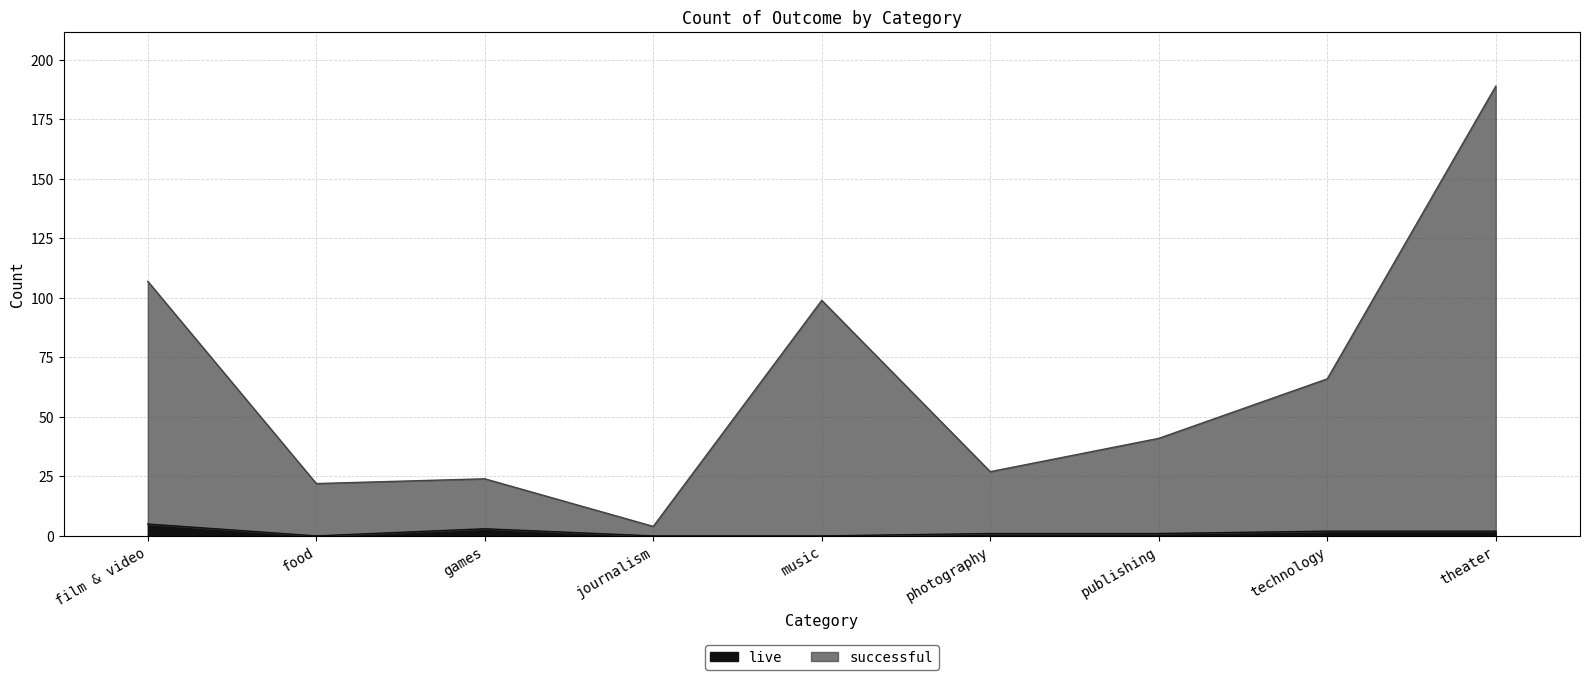

What is the spread (max minus min) of values at film & video?

102